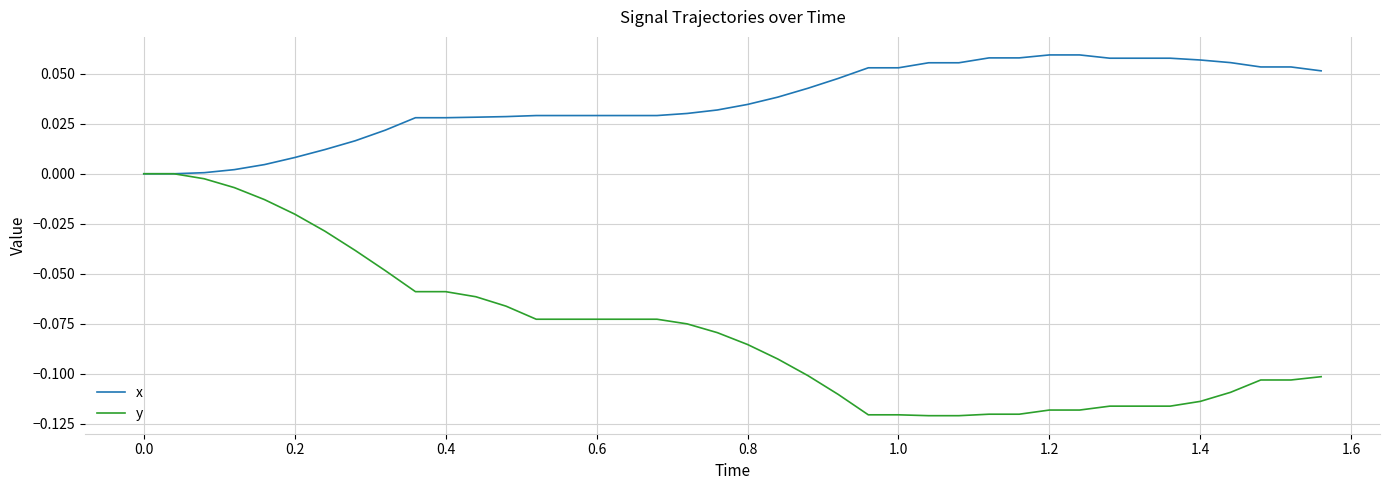

Which series has the widest spread of values?

y